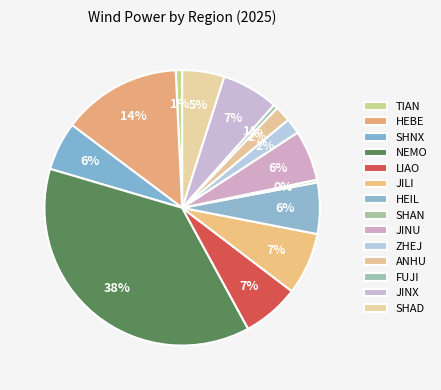

To the nearest percent, what percentage of the pie is ZHEJ?

2%